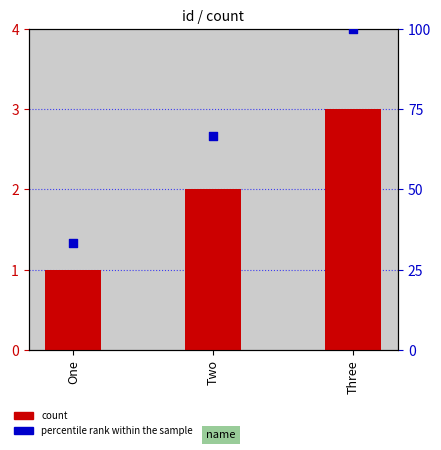

Is the value of count at Two greater than the value of percentile rank within the sample at Two?

No